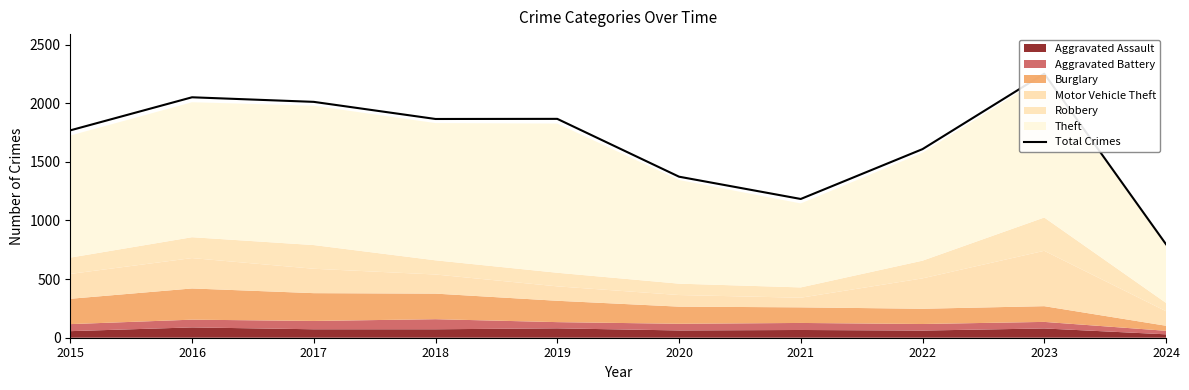

What is the difference between the maximum and minimum values?

1454